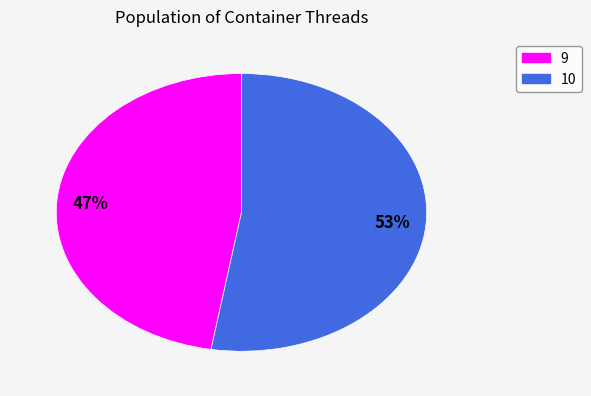

Is there any slice that represents more than half of the pie?

Yes